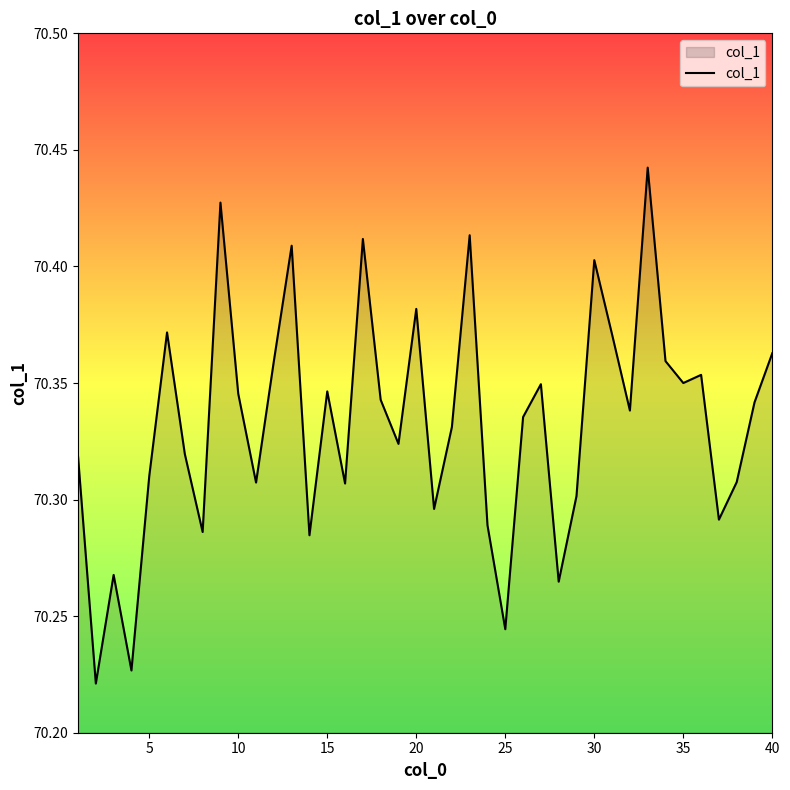

The chart shows a value of 106.8 at 25. True or false?

False